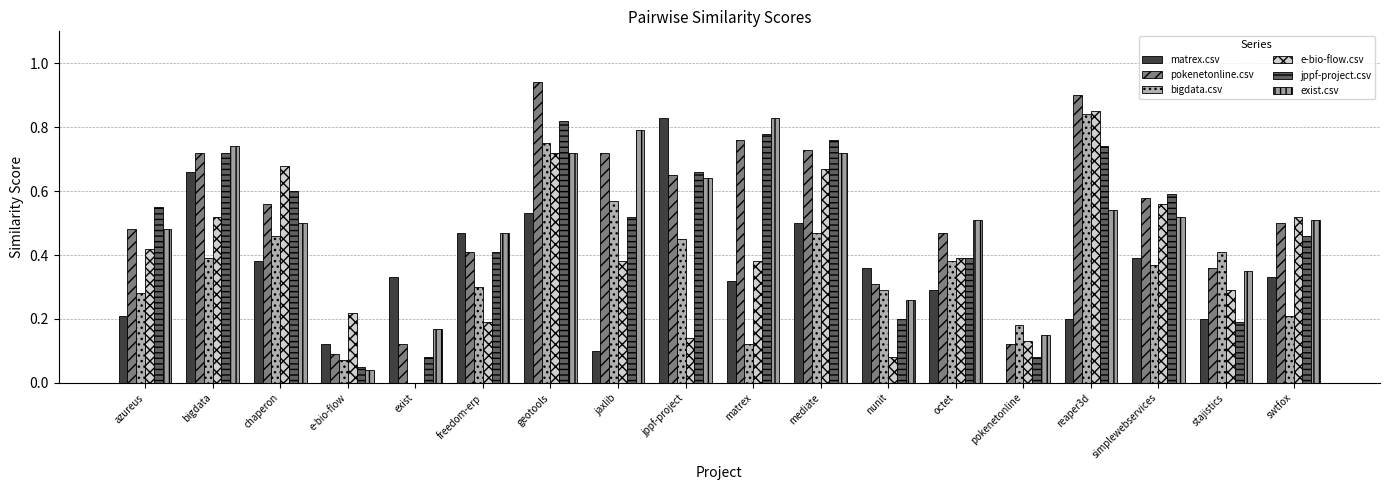

What position from the left is stajistics?

17